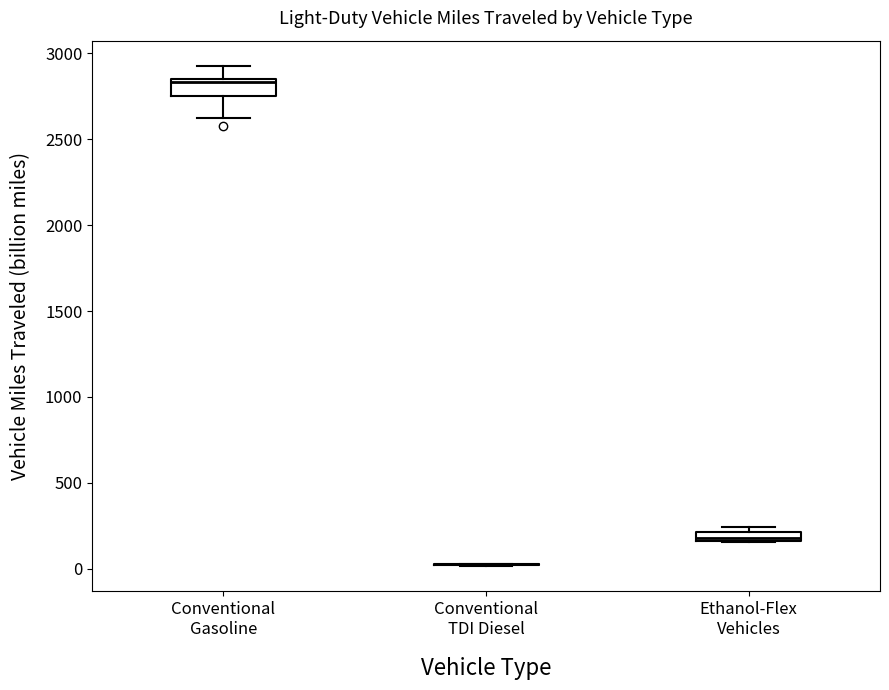

Where is the lower edge of the box for Ethanol-Flex Vehicles on the y-axis? The values are not printed on the chart, so give them approximately, as read against the axis.

150